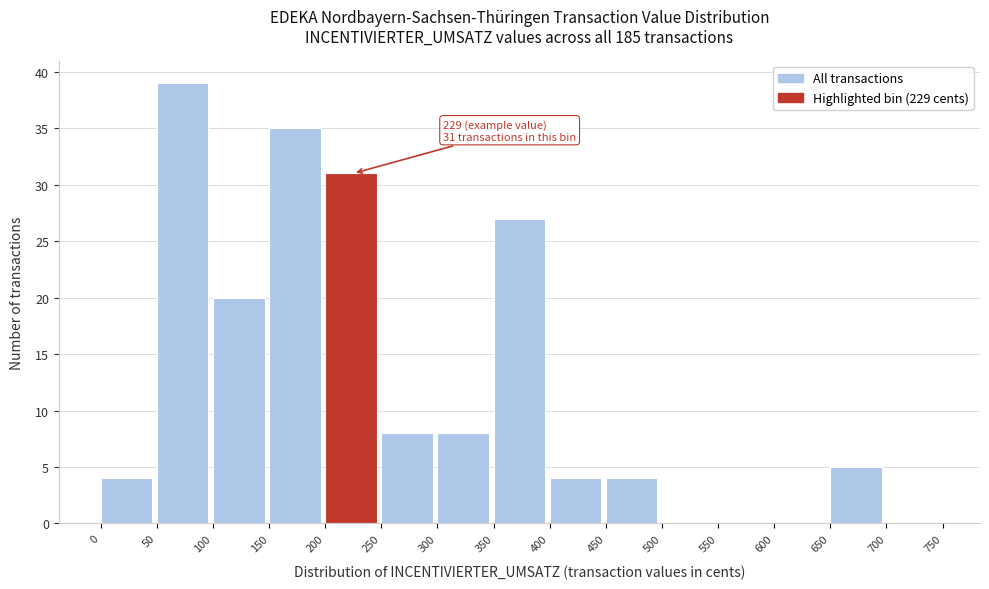

Over which range of the x-axis is the bar tallest?

50 to 100